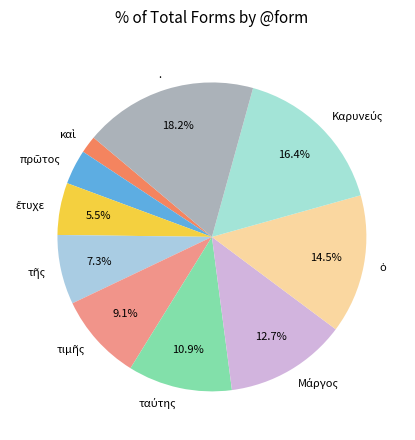

Which slice is the largest?

.